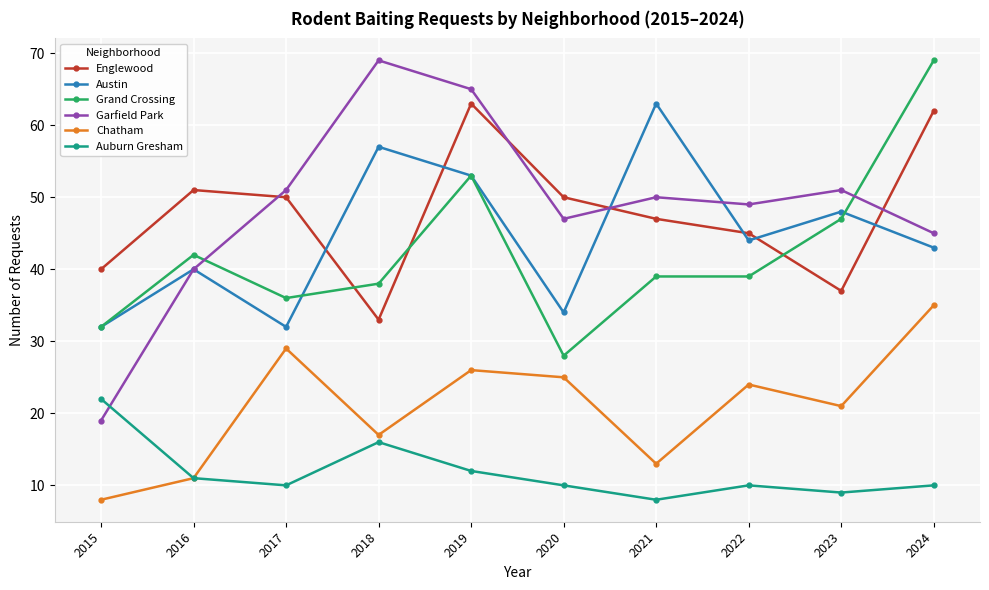

What is the sum of the Chatham values at 2017 and 2022?

53